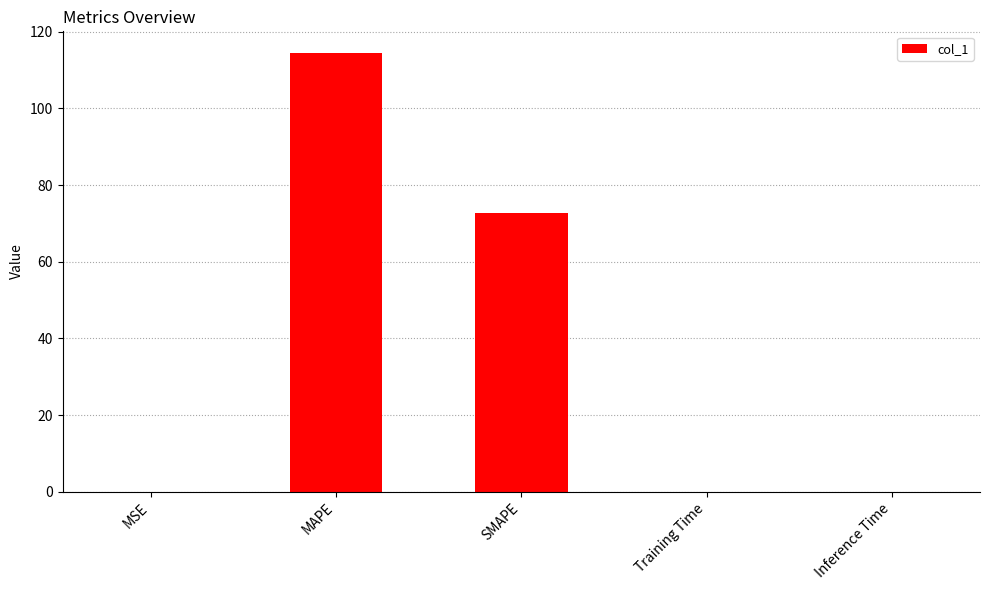

Which has a higher value, SMAPE or Inference Time?

SMAPE